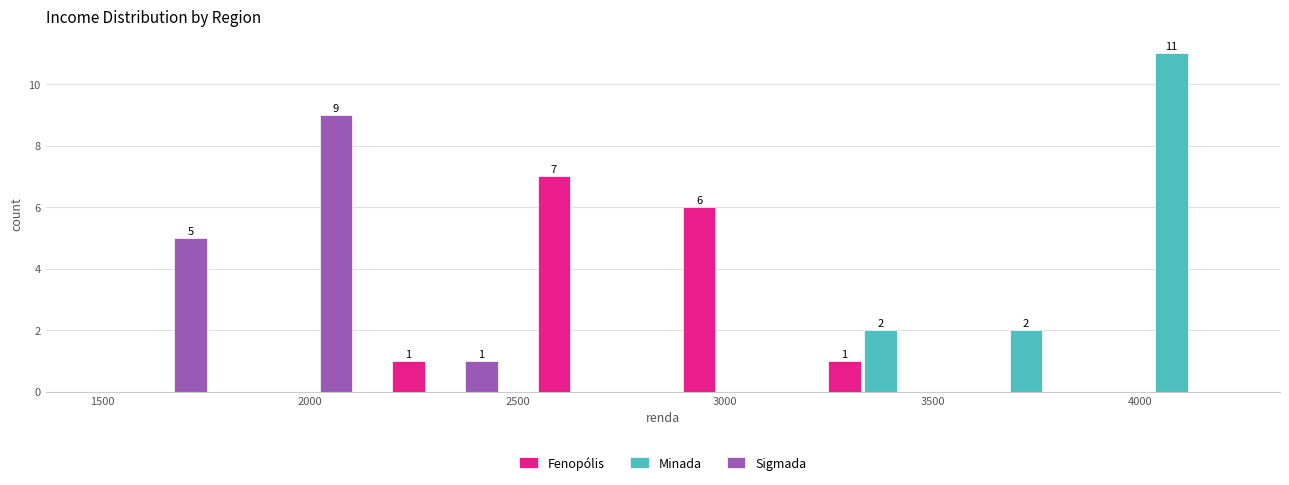

In the Fenopólis series, which range on the x-axis has the tallest bar?

2500 to 2850